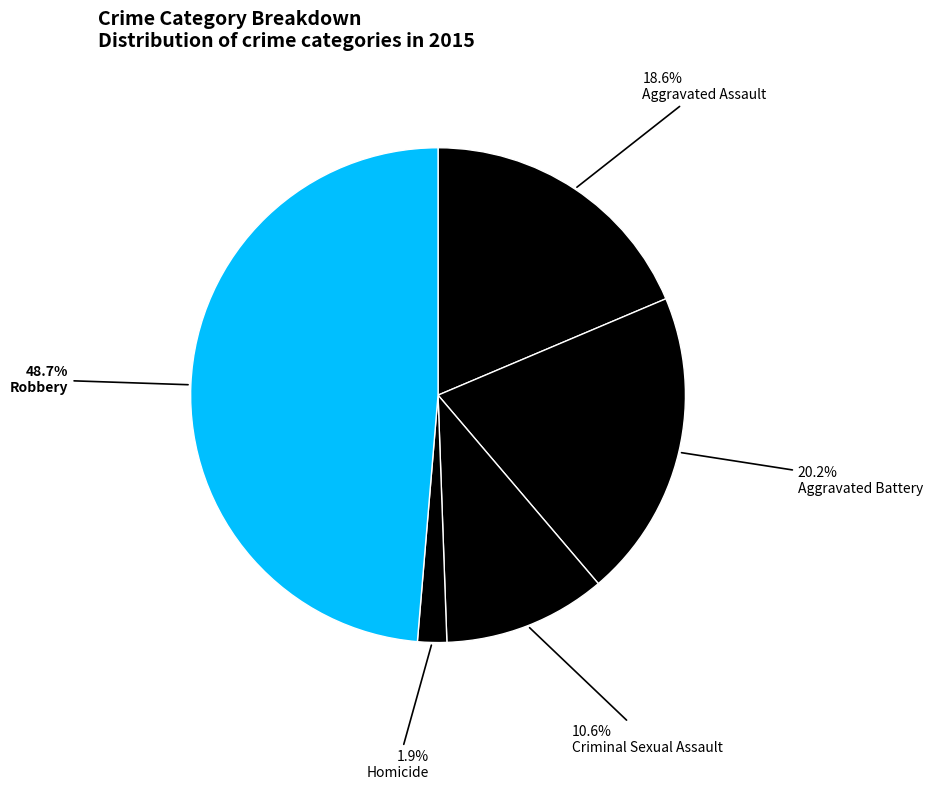

To the nearest percent, what percentage of the pie is Criminal Sexual Assault?

11%